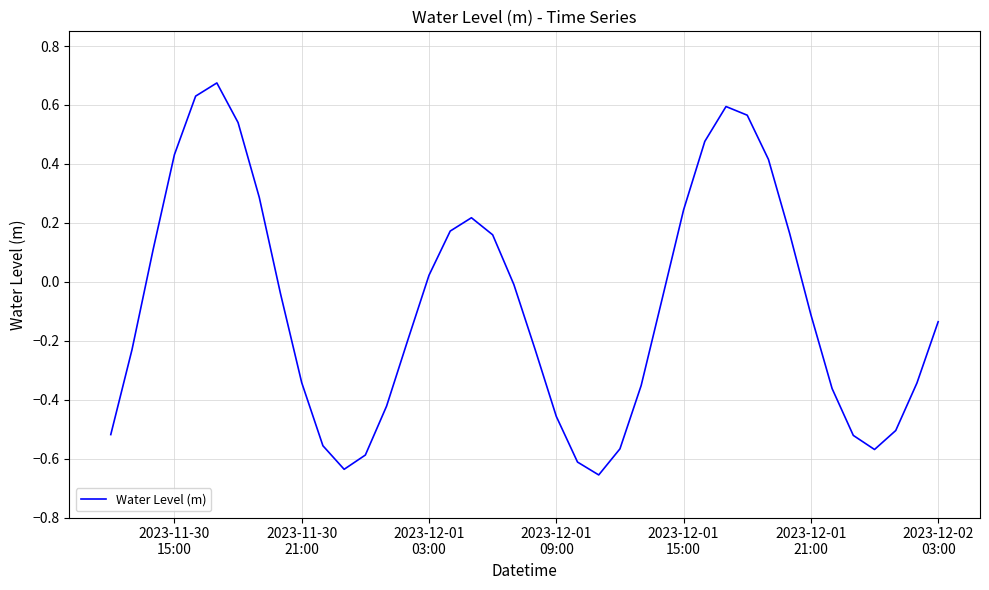

What is the difference between the maximum and minimum values?

1.3